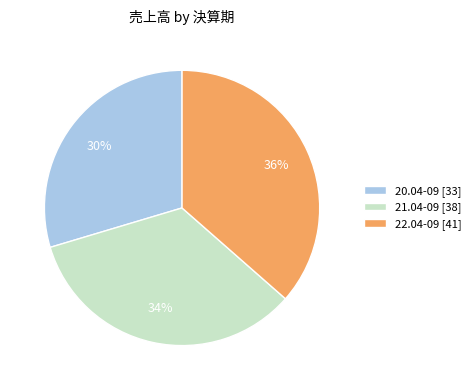

Is there a majority slice in this chart?

No